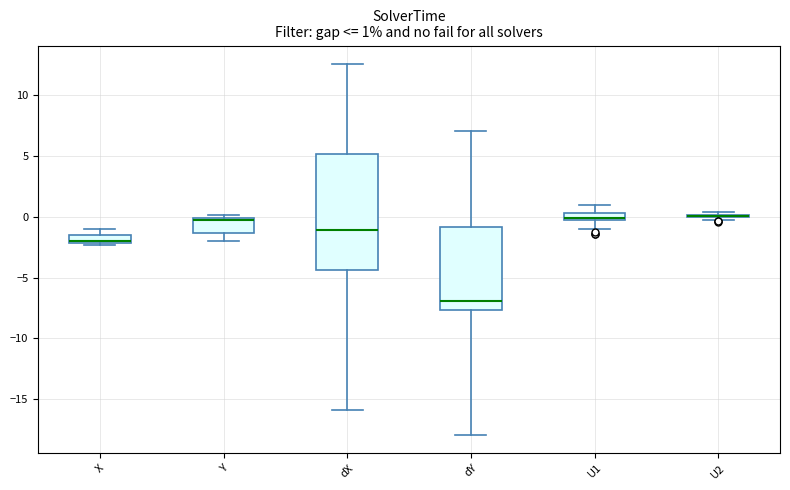

Comparing the boxes themselves (not the whiskers), which one is the tallest?

dX